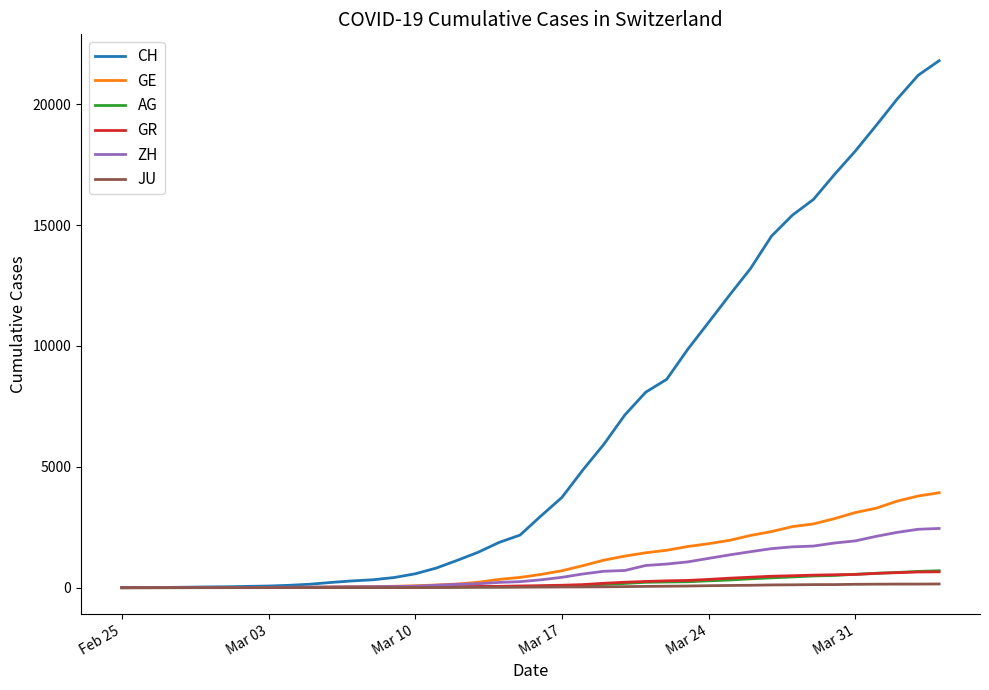

Which series has the largest total across all categories?

CH